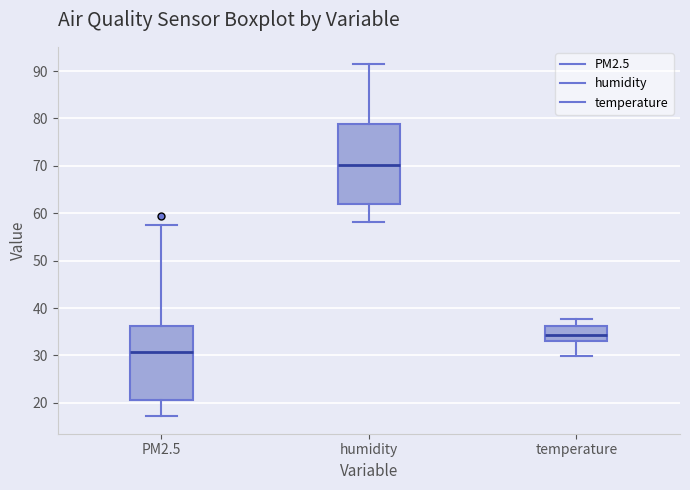

Comparing the boxes themselves (not the whiskers), which one is the tallest?

humidity